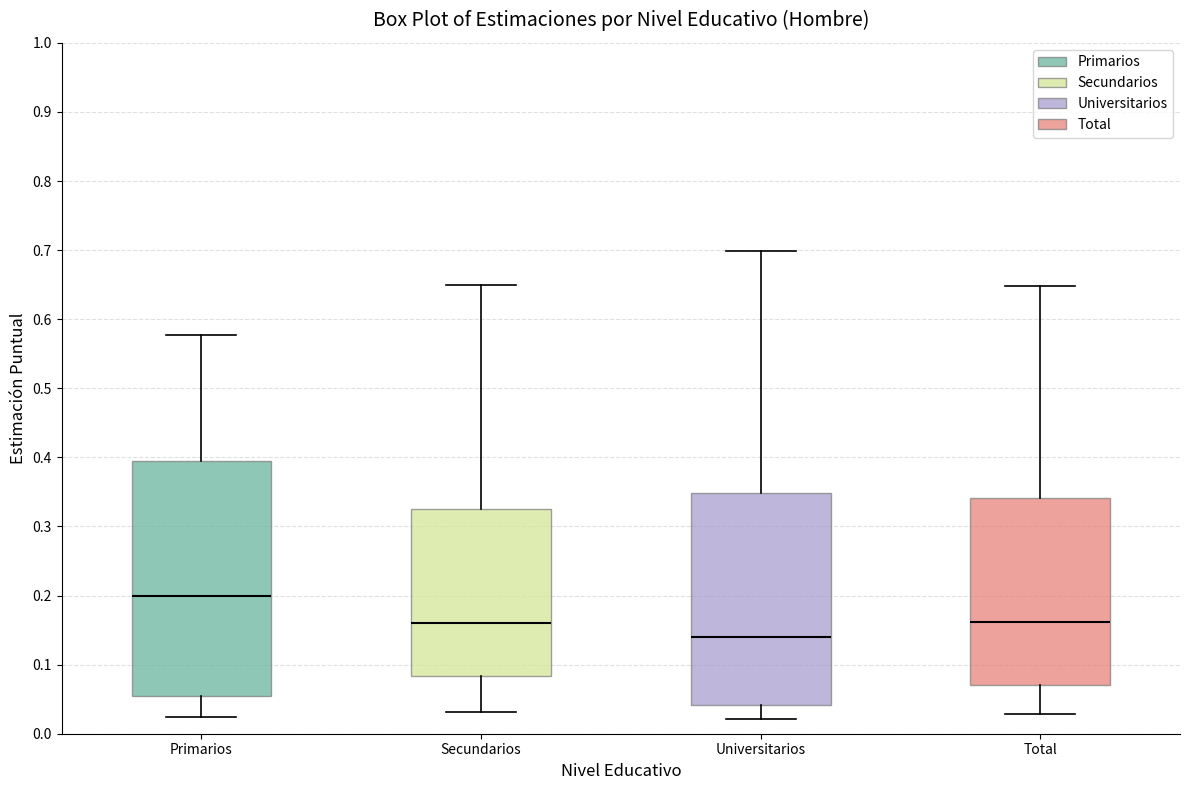

Where does the upper whisker of the box for Secundarios end on the y-axis? The values are not printed on the chart, so give them approximately, as read against the axis.

0.65